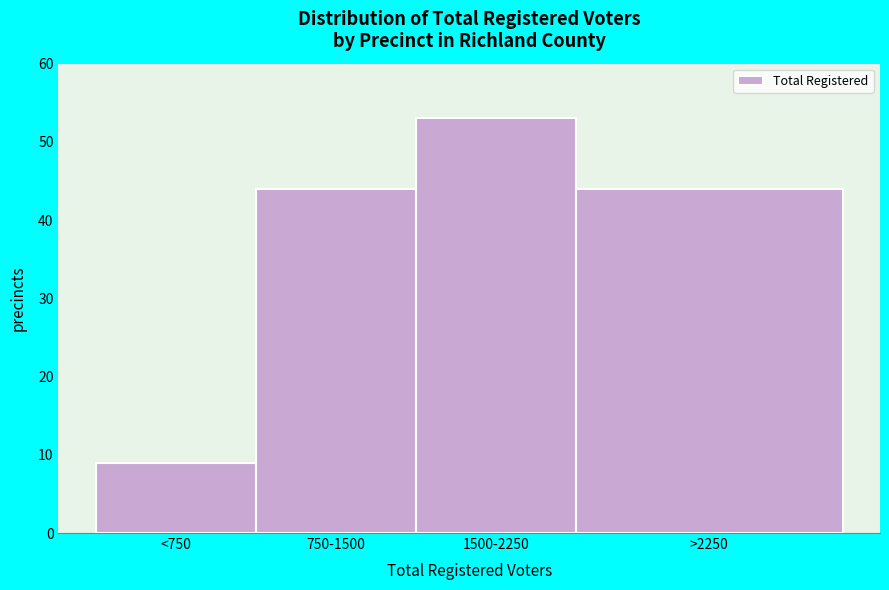

Reading left to right, what are all the values shown in this chart?

9	44	53	44